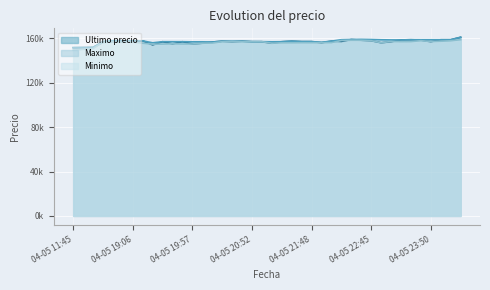

What position from the right is 04-05 22:55?

9